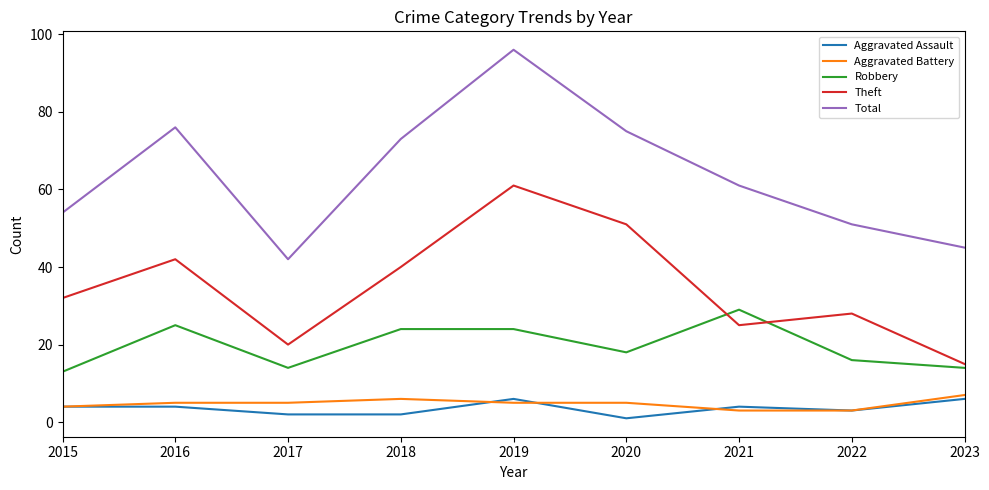

Which series changed the most between 2017 and 2022?

Total